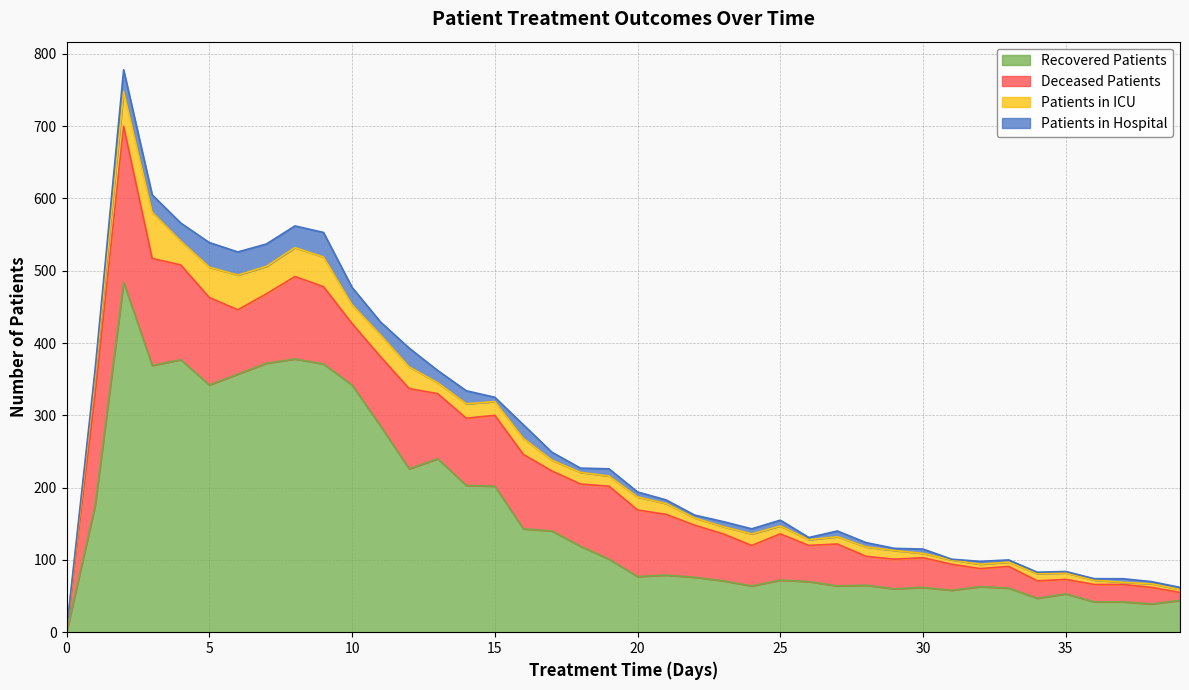

How many interior local valleys does the recovered_patients series have?

10